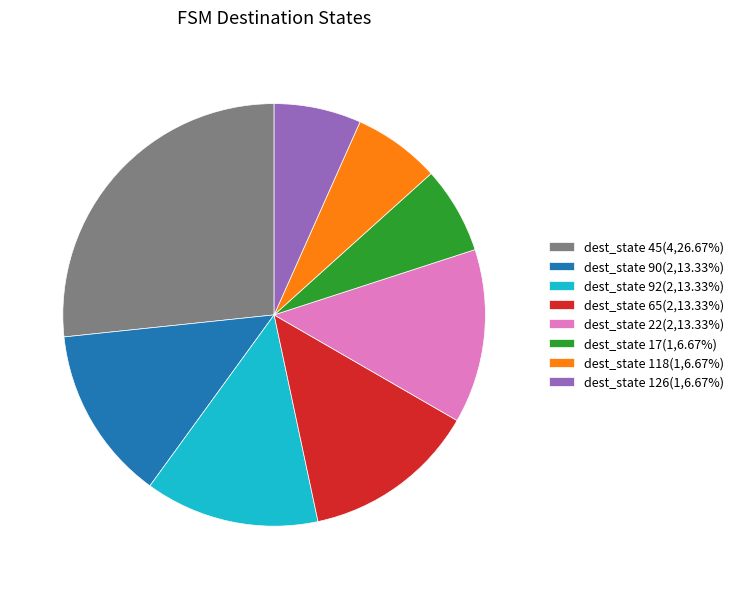

Does any single category account for the majority?

No